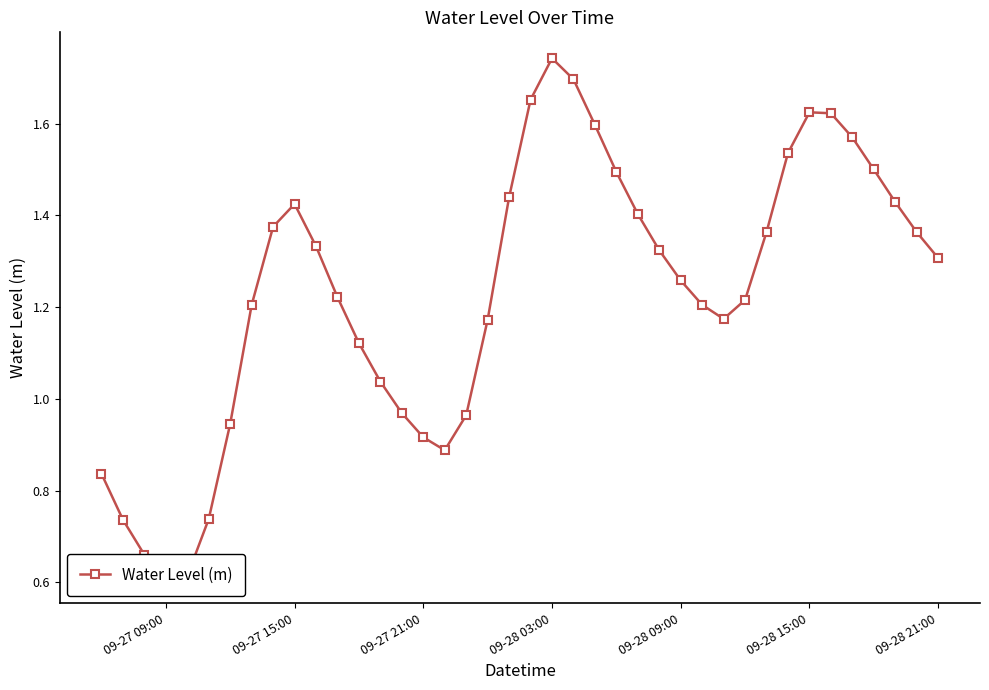

What is the value of the 28th point from the left?

1.3